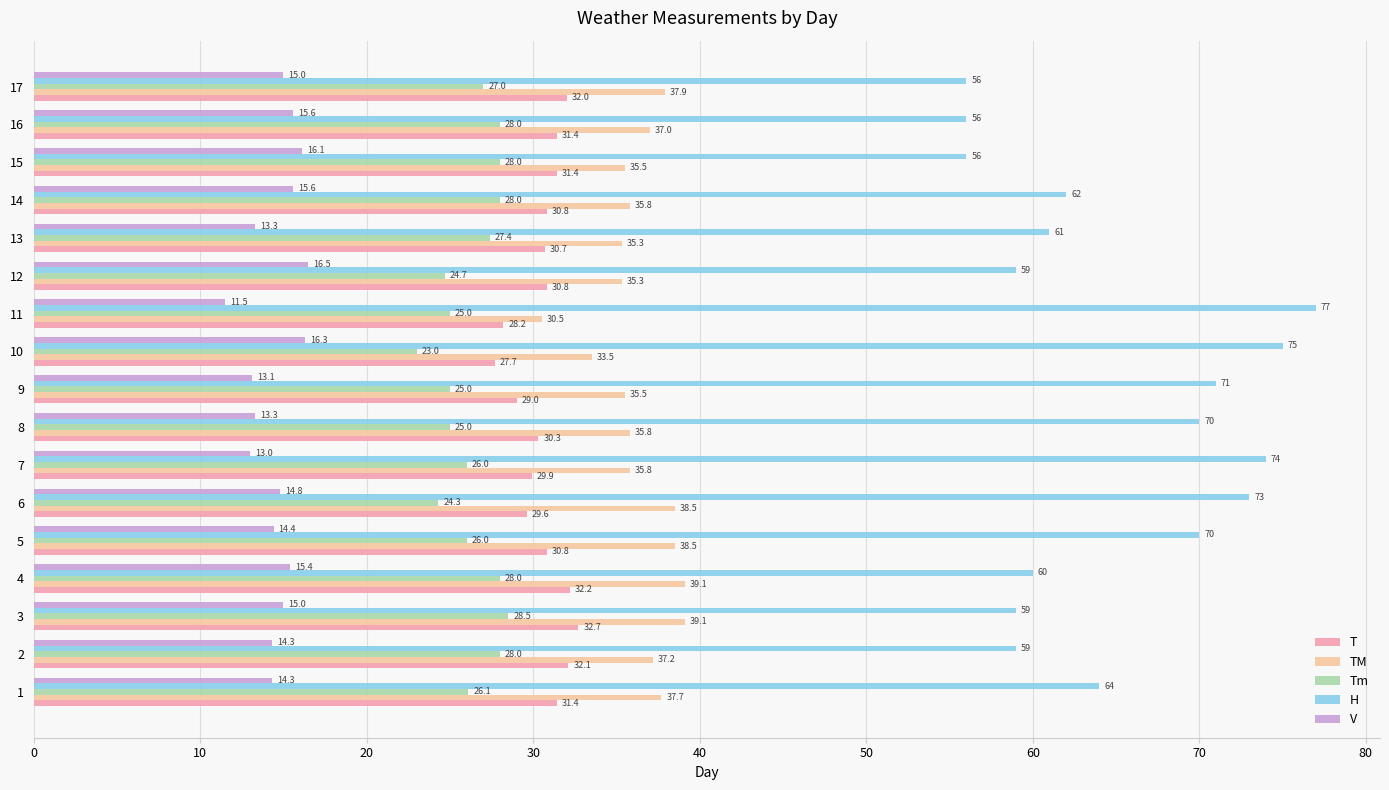

Which series has the largest total across all categories?

H